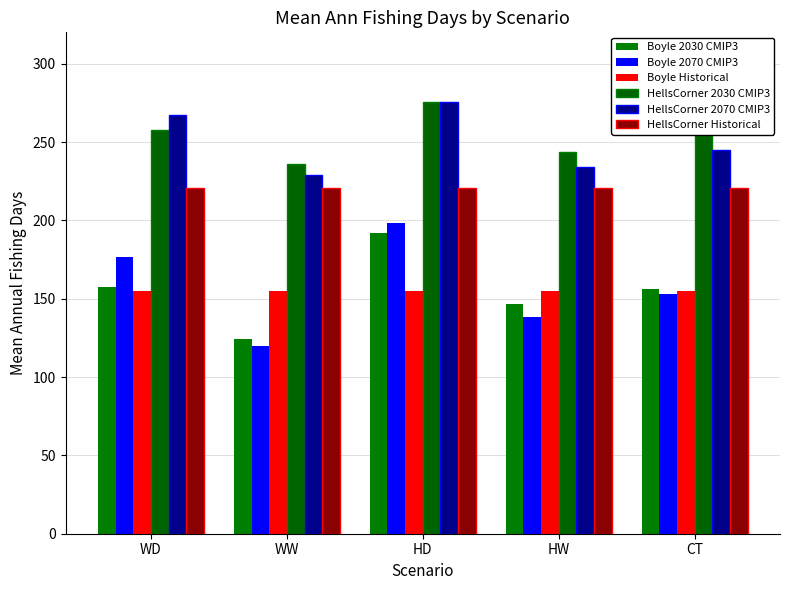

What is the minimum value for Boyle 2070 CMIP3?

119.8